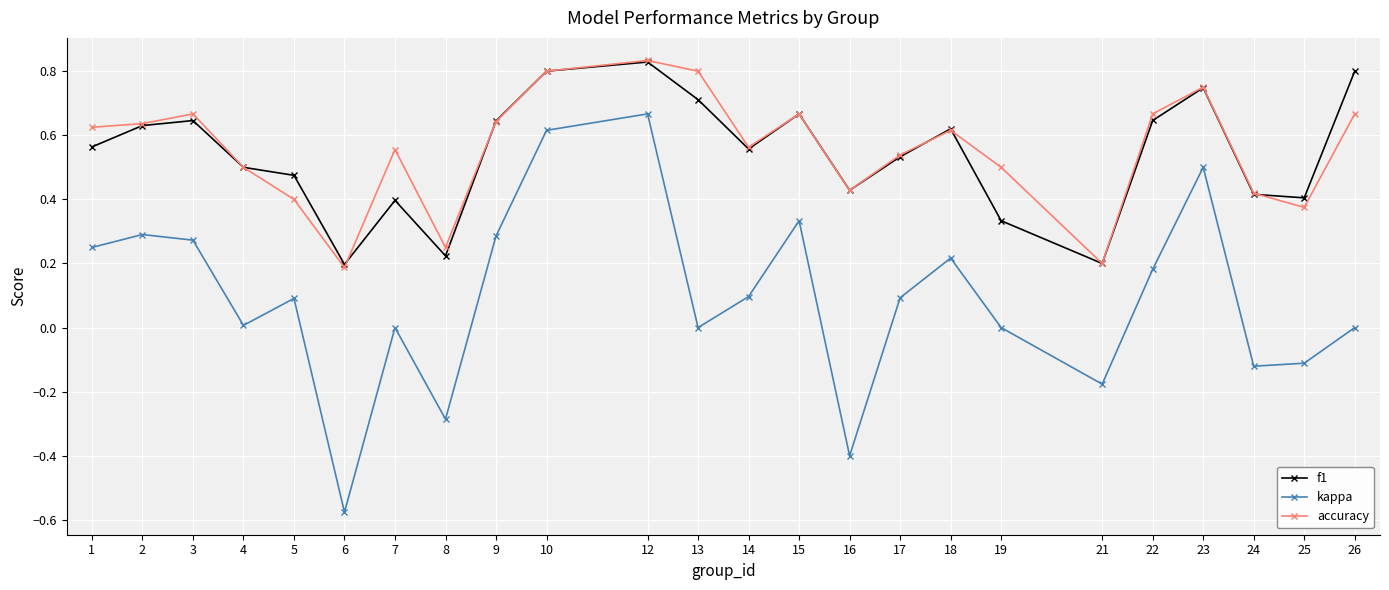

How many f1 values are between 0 and 1?

24